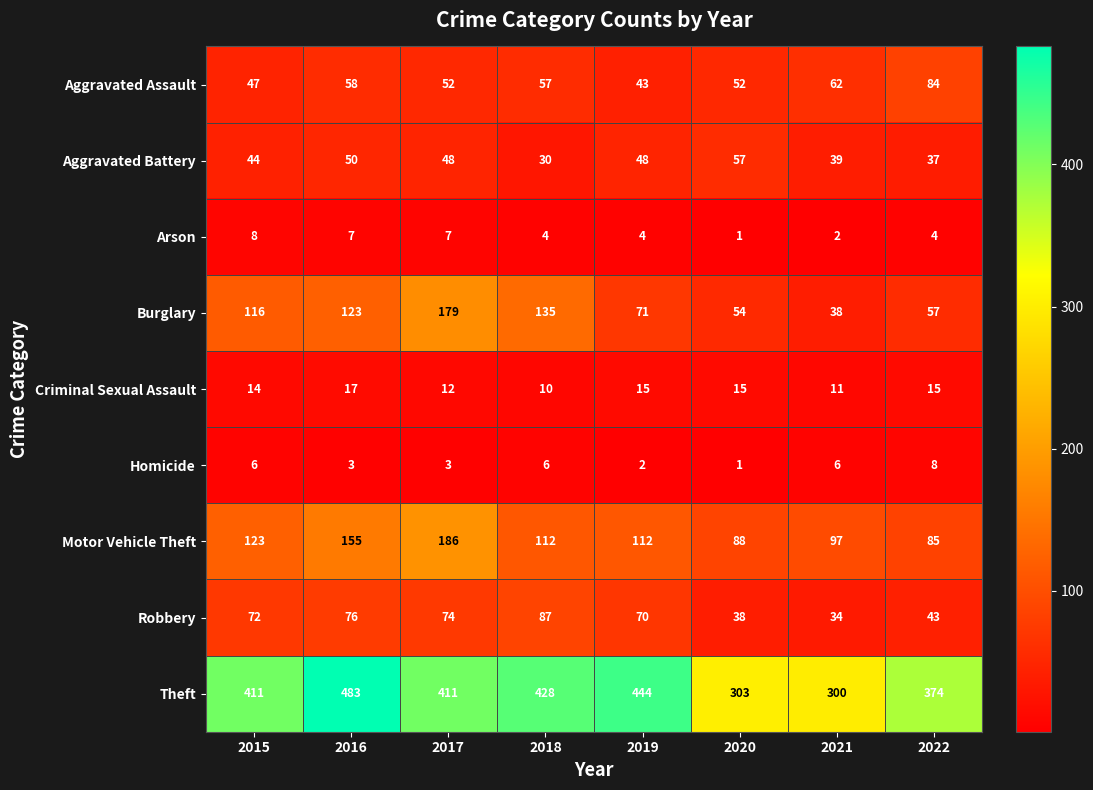

Rank the series at 2016 from lowest to highest value.

Homicide, Arson, Criminal Sexual Assault, Aggravated Battery, Aggravated Assault, Robbery, Burglary, Motor Vehicle Theft, Theft